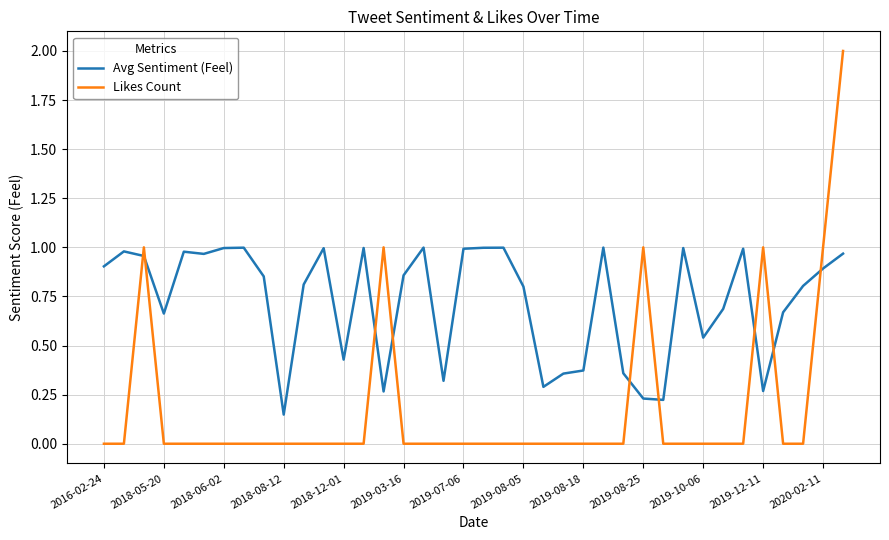

What is the maximum value shown in the chart?

2.0